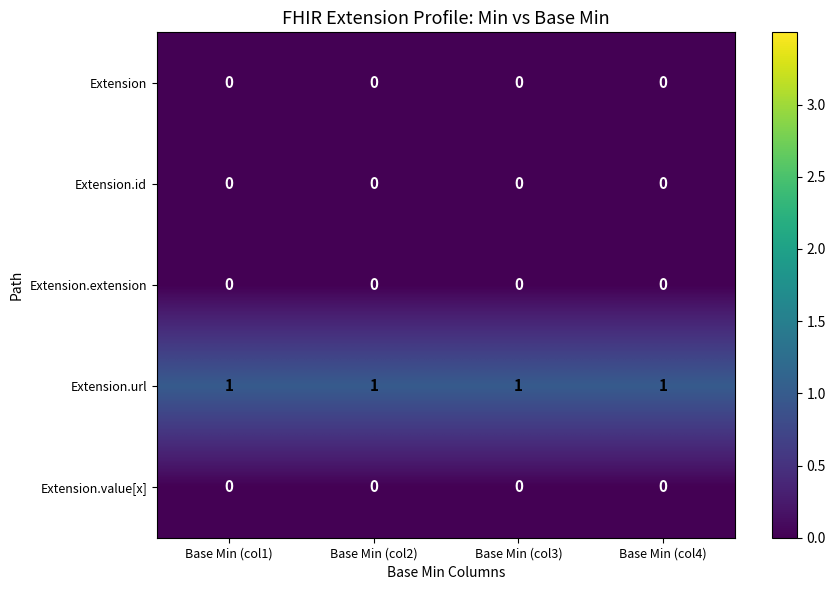

True or false: Extension.value[x] has a value of 0 at Base Min (col4).

True